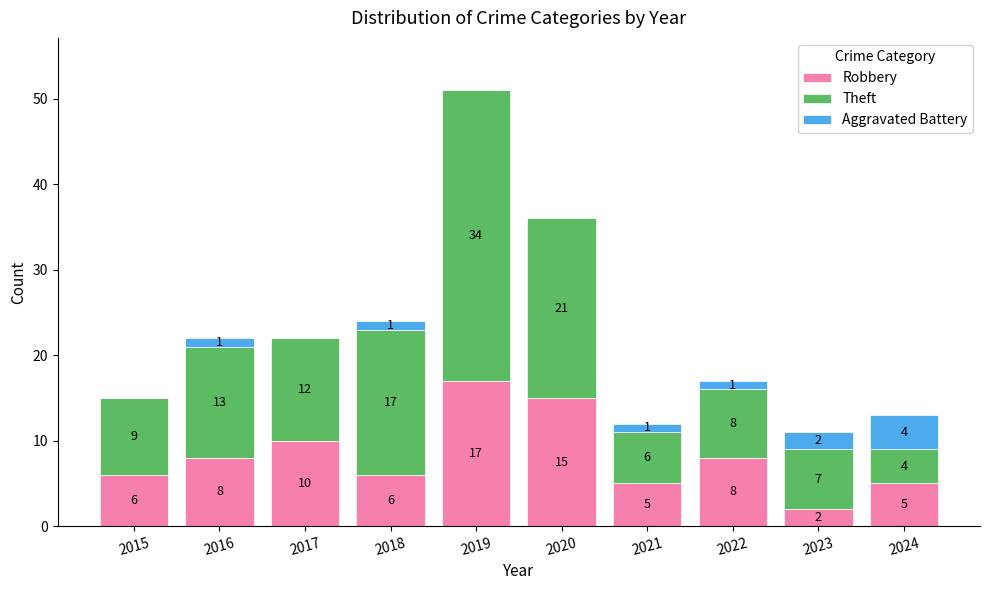

How many data points does each series have?

10